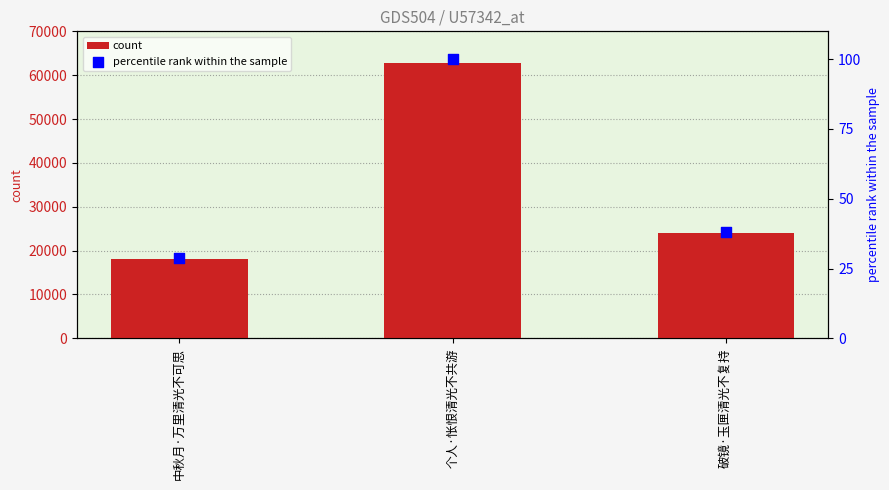

Which series has the largest total across all categories?

col_0